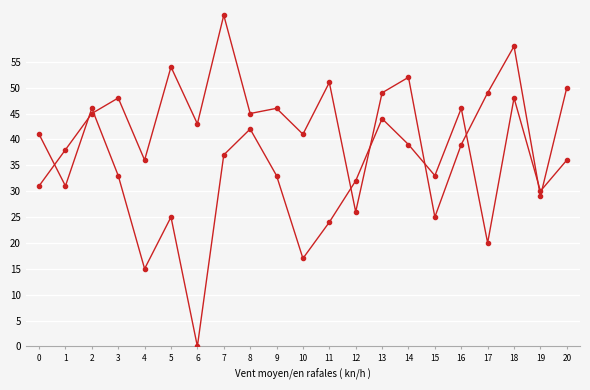

How many lines are shown in the chart?

2